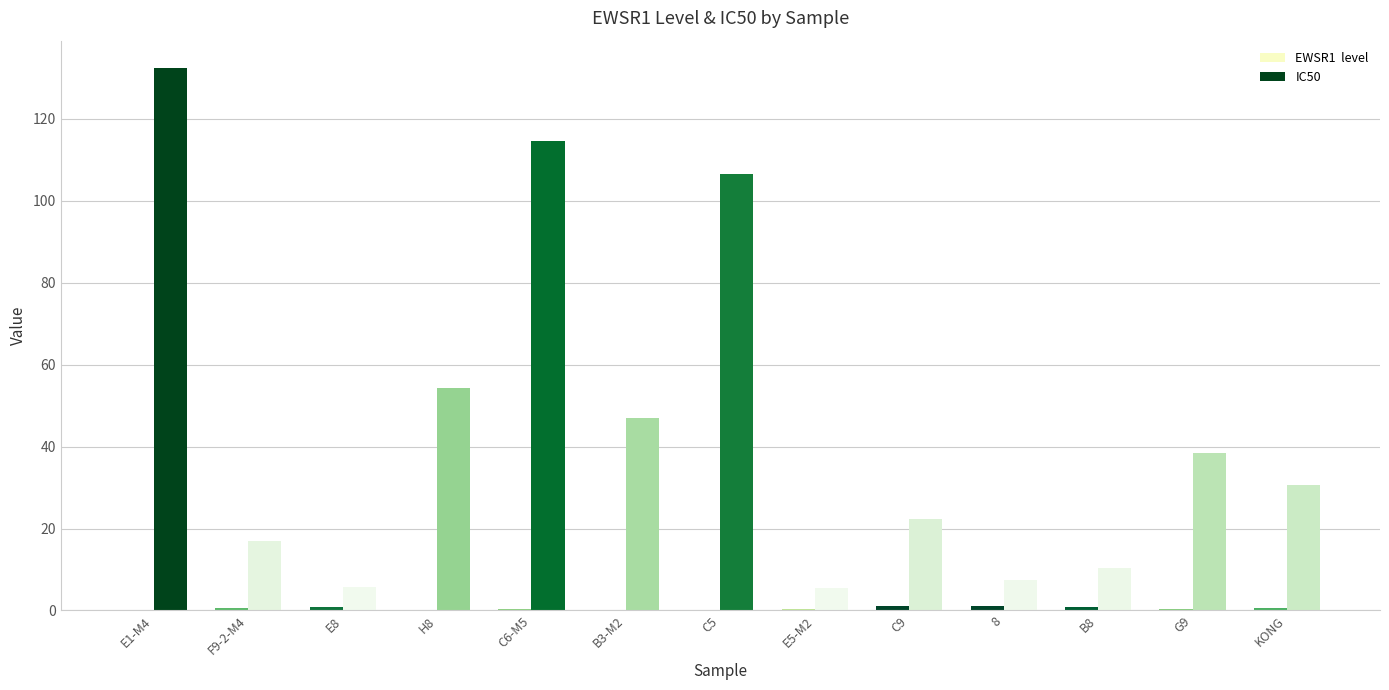

At which category is the sum across all series the highest?

E1-M4